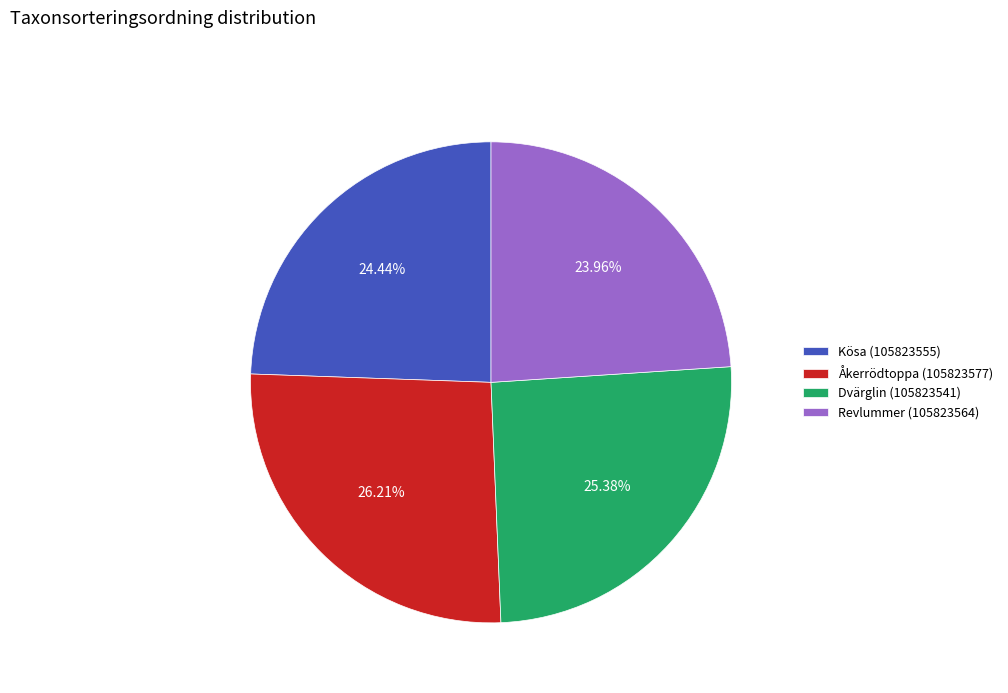

To the nearest percent, what is the difference between the Åkerrödtoppa (105823577) and Revlummer (105823564) slice percentages?

2%